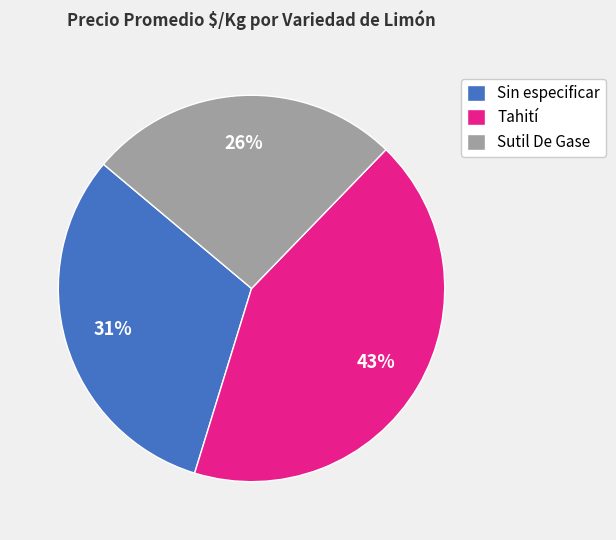

How many slices are in this pie chart?

3